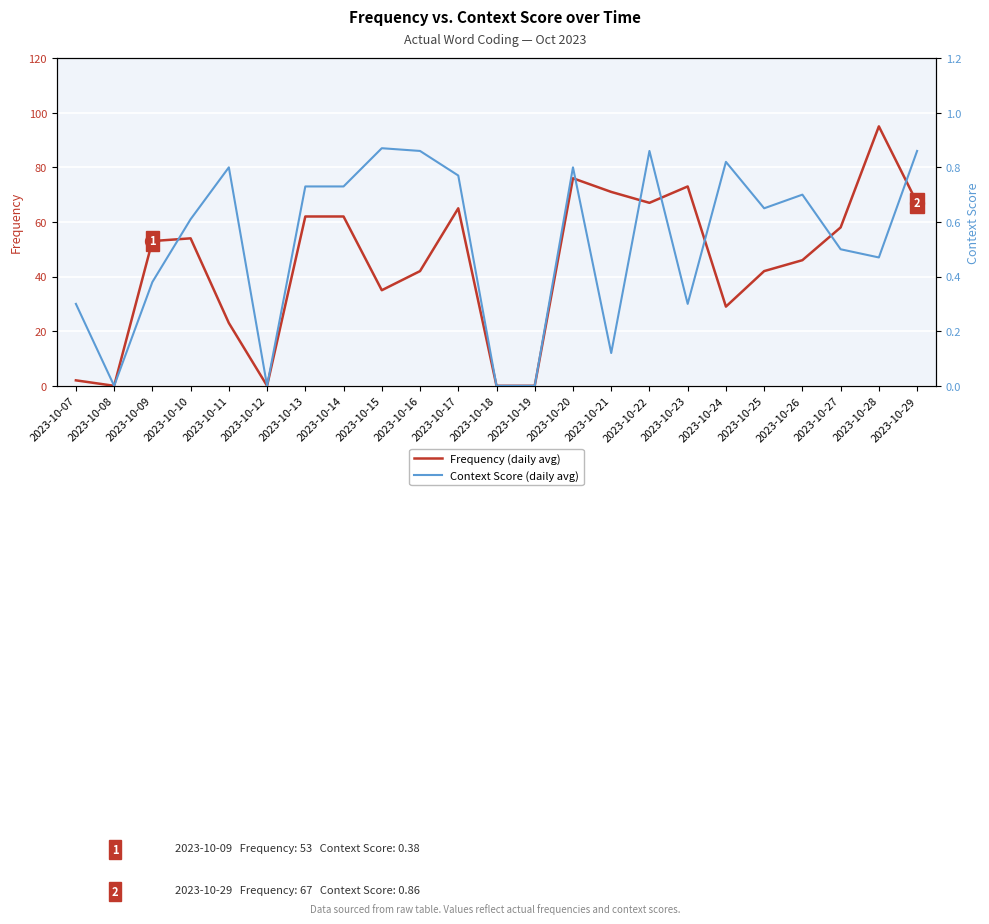

True or false: Context Score has a value of 0.7 at 2023-10-28.

False